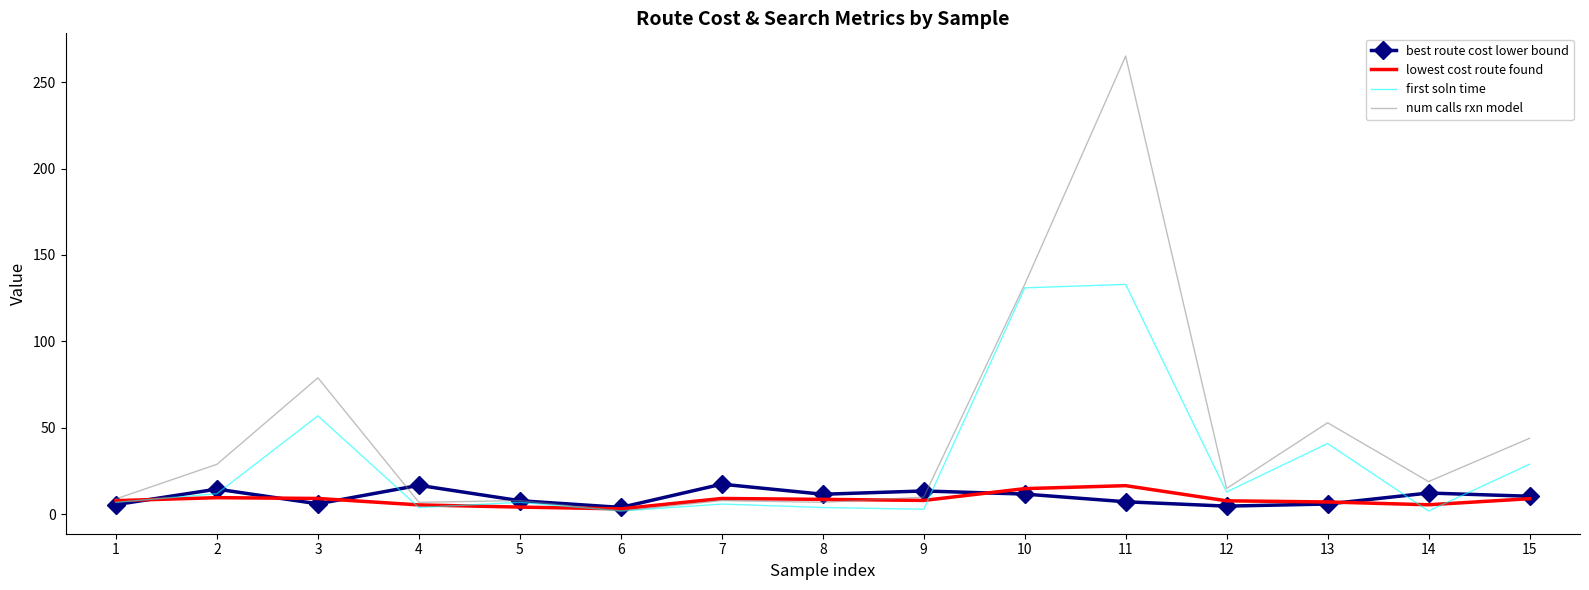

Which series has the largest total across all categories?

num calls rxn model